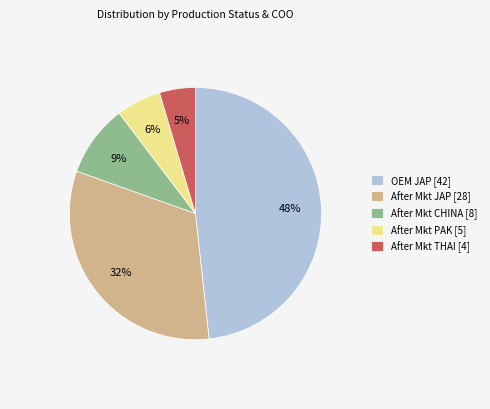

To the nearest percent, what is the combined percentage of OEM JAP and After Mkt CHINA?

57%